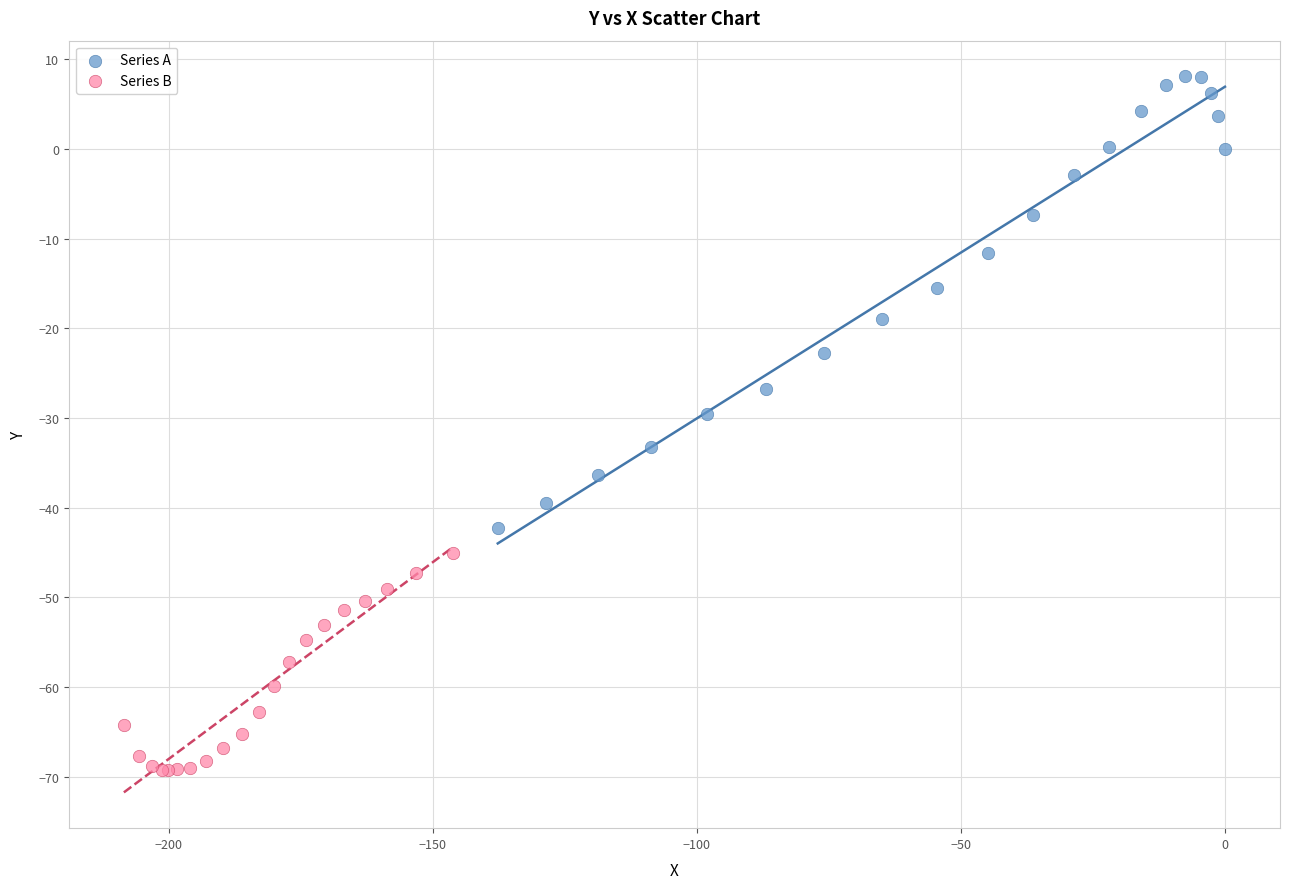

Which series contains the highest Y value?

Series A